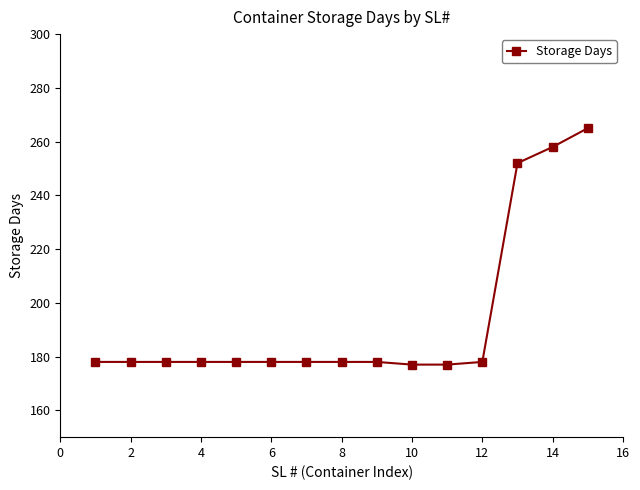

What is the difference between the second highest and minimum values?

81